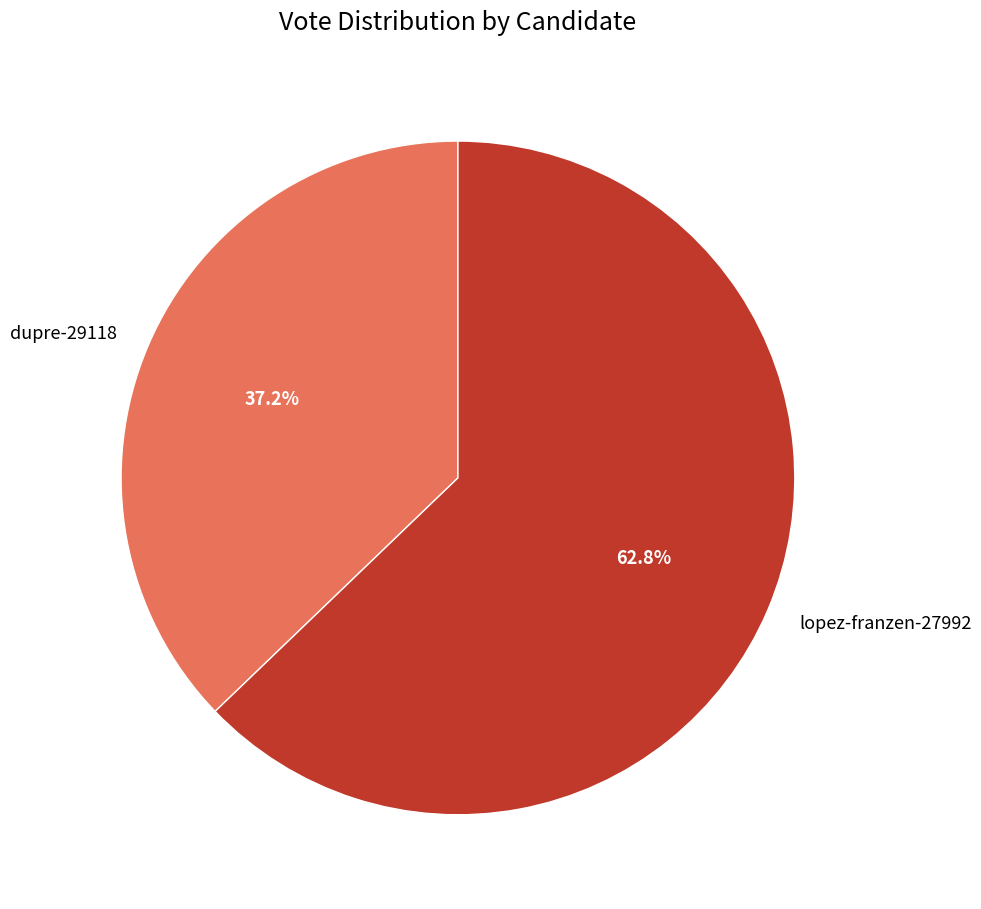

What is the largest slice in the pie chart?

lopez-franzen-27992